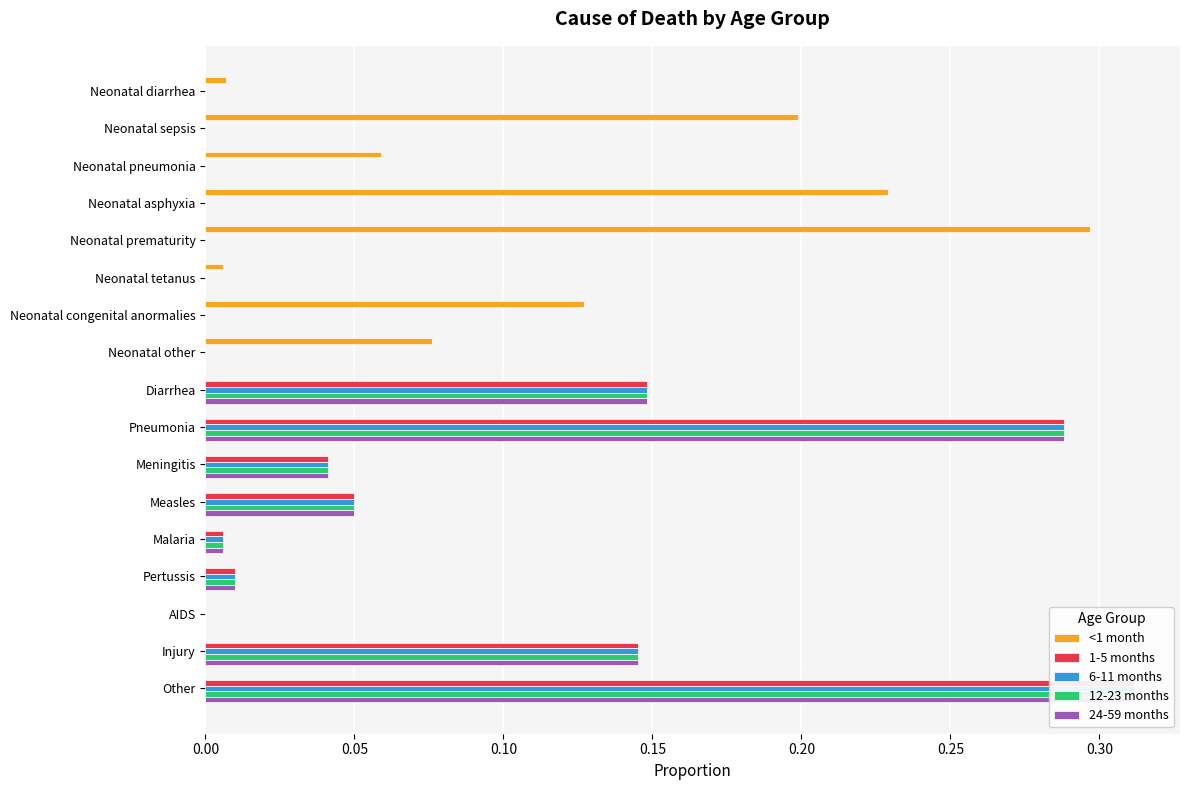

Does the chart contain any negative values?

No